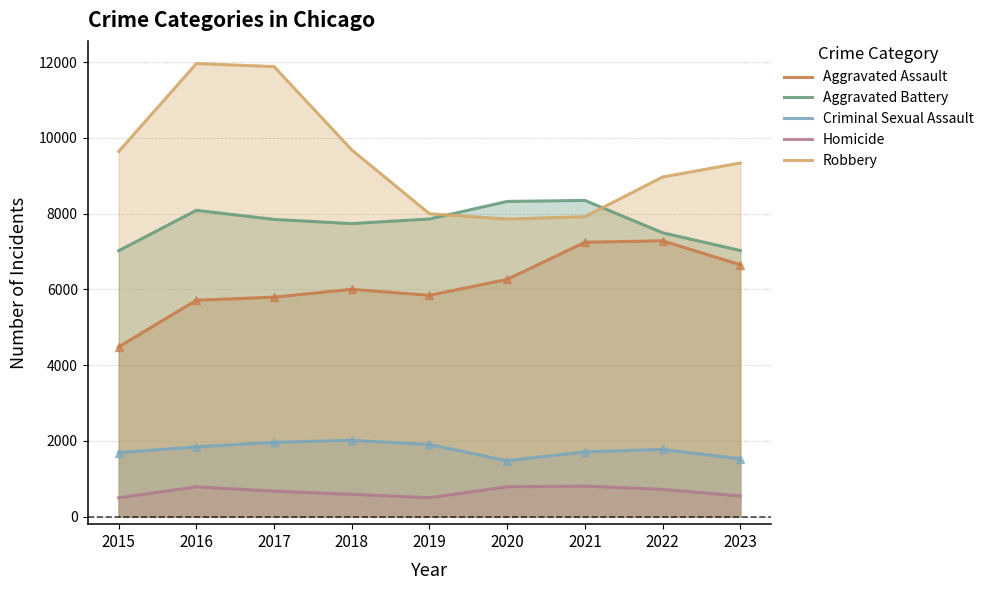

What are all the series names shown in the legend?

Aggravated Assault, Aggravated Battery, Criminal Sexual Assault, Homicide, Robbery